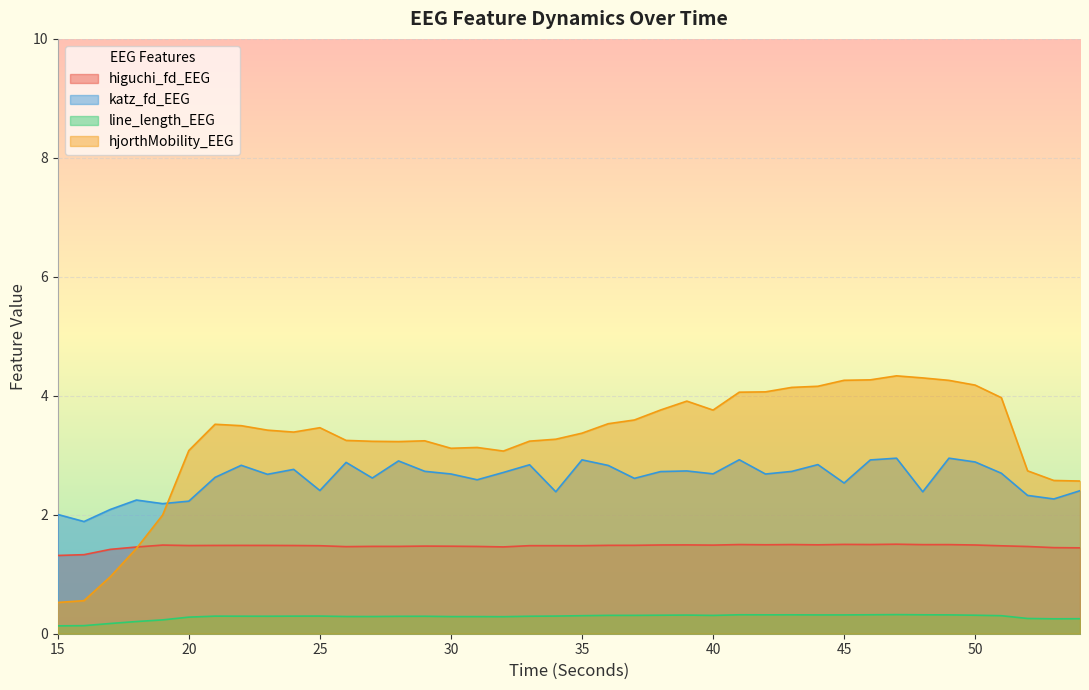

True or false: higuchi_fd_EEG has more than 2 interior local peaks.

True